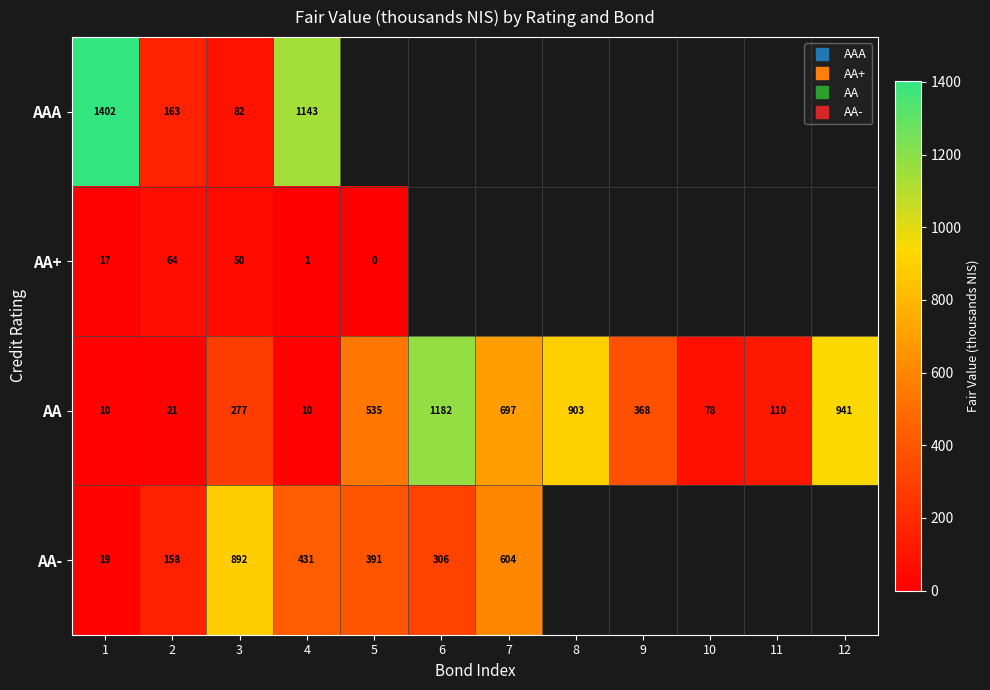

True or false: AA has a value of 161.4 at 9.

False